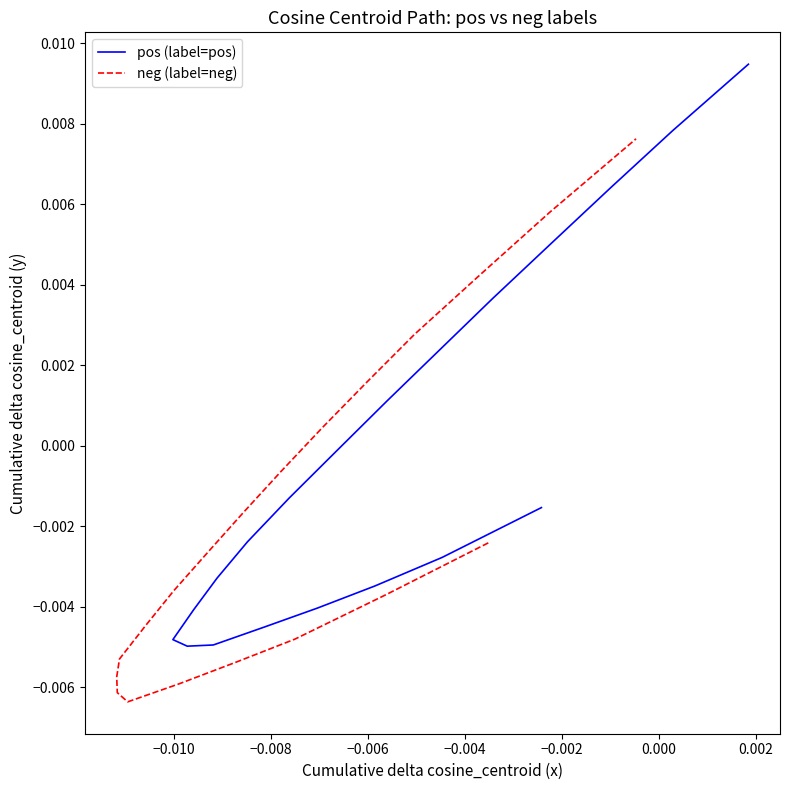

Rank the series by their average value, from highest to lowest.

pos (label=pos), neg (label=neg)